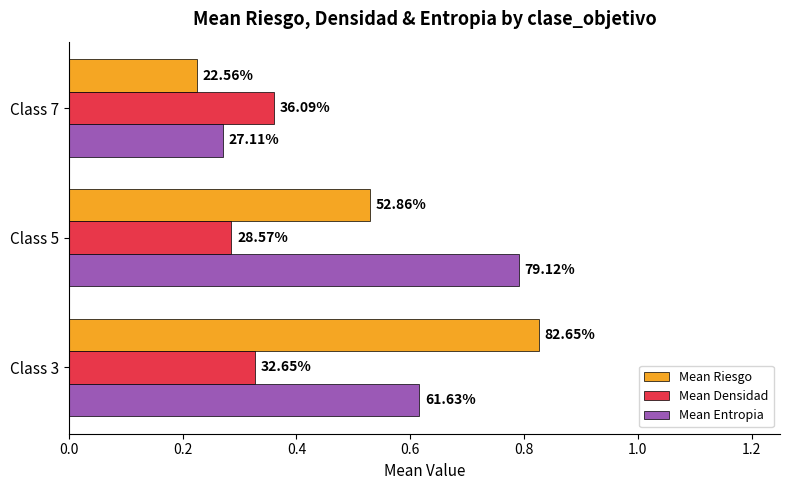

What is the value of the Mean Entropia bar at the 3rd from the left?

0.3